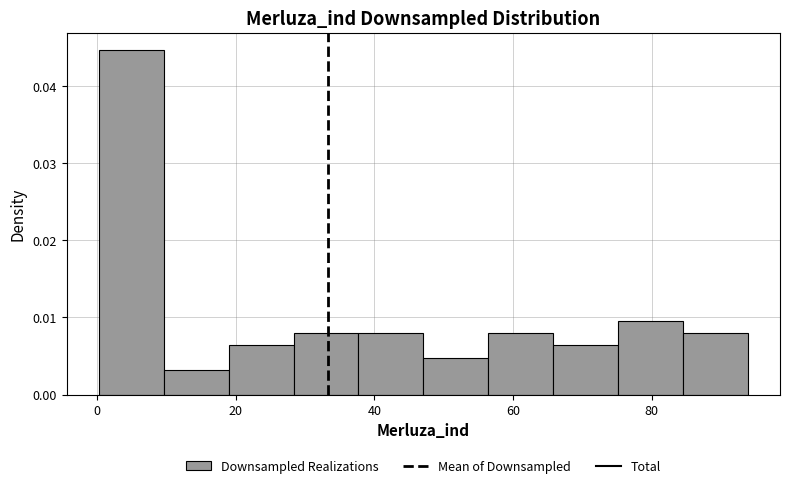

Which range on the x-axis has the tallest bar?

0 to 10